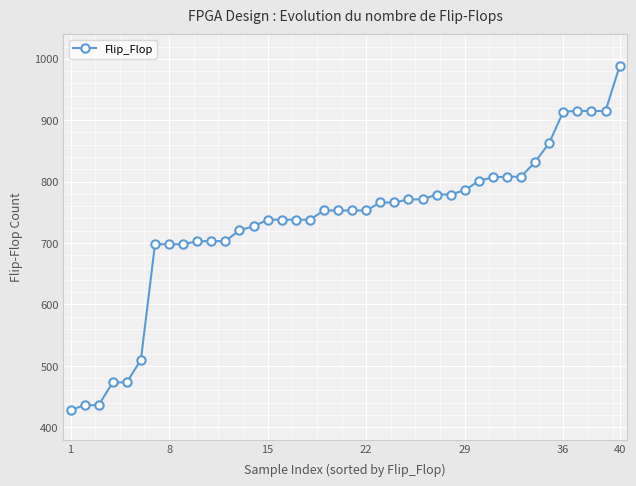

What is the difference between the maximum and second lowest values?

552